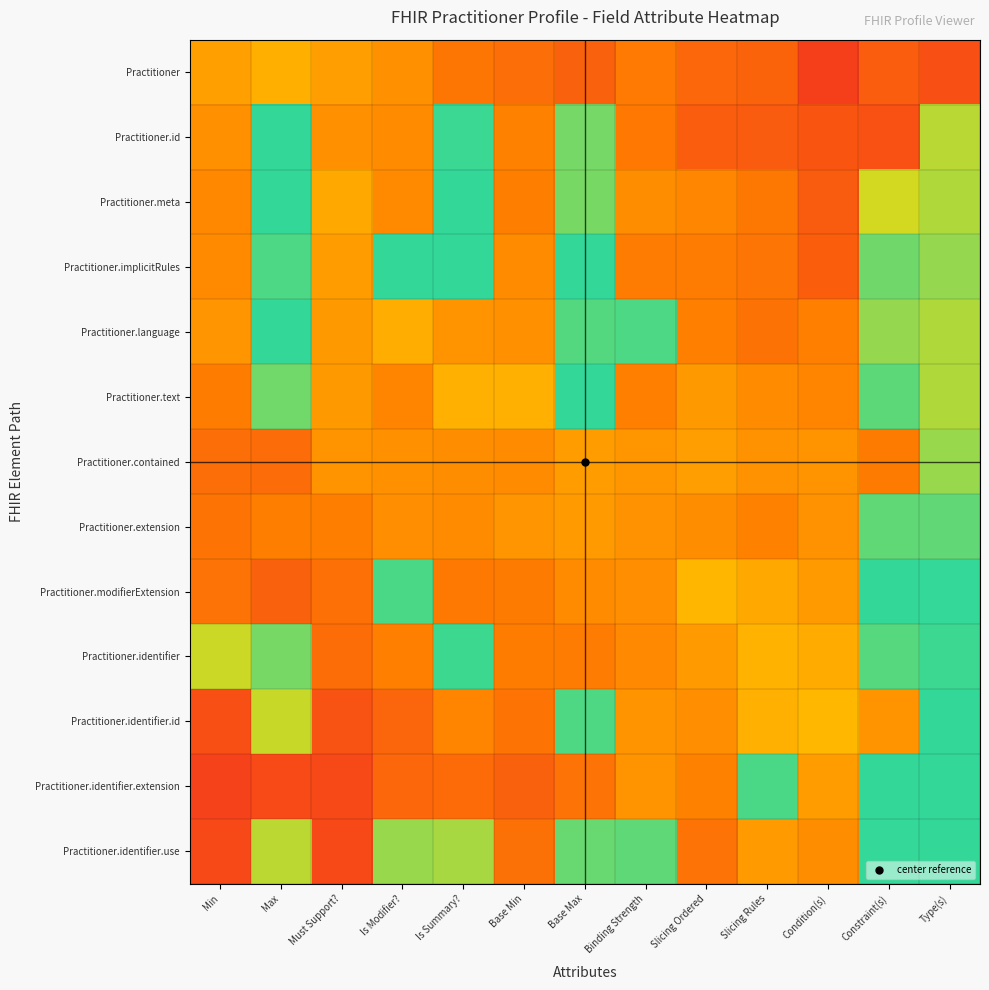

At Slicing Ordered, list the series in order from largest to smallest.

Practitioner.modifierExtension, Practitioner.contained, Practitioner.identifier, Practitioner.text, Practitioner.identifier.id, Practitioner.extension, Practitioner.meta, Practitioner.identifier.extension, Practitioner.language, Practitioner.implicitRules, Practitioner.identifier.use, Practitioner, Practitioner.id